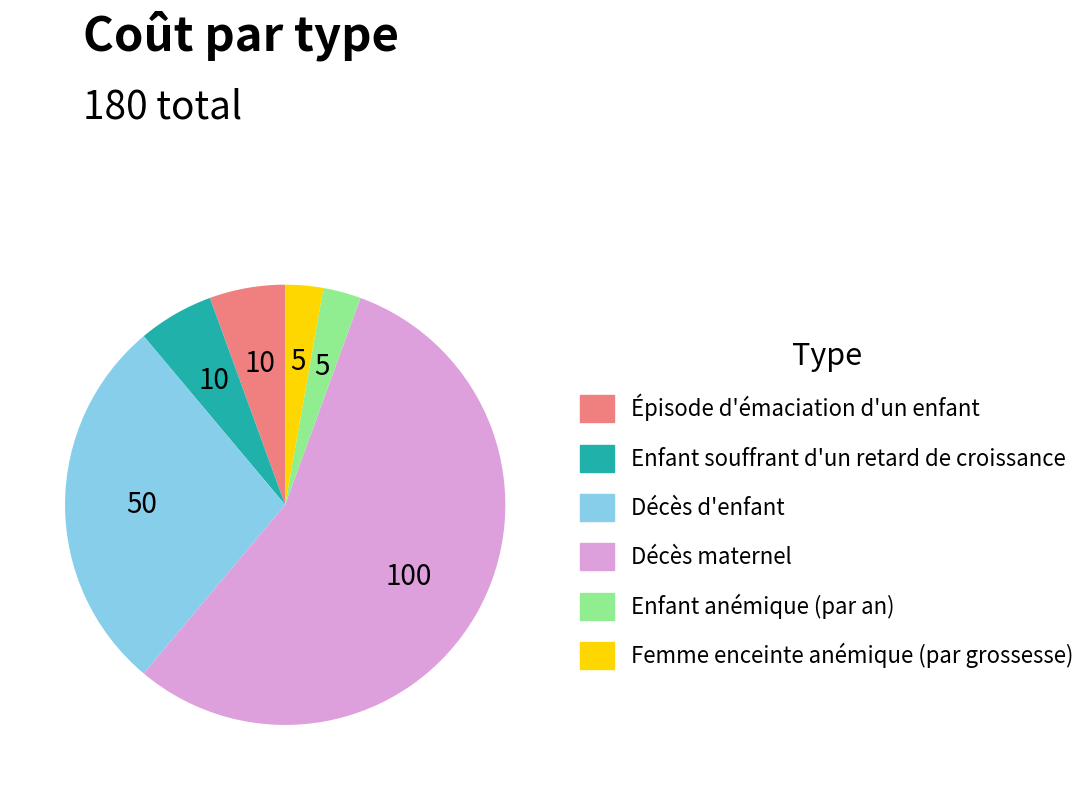

True or false: Décès maternel accounts for 69% of the total.

False